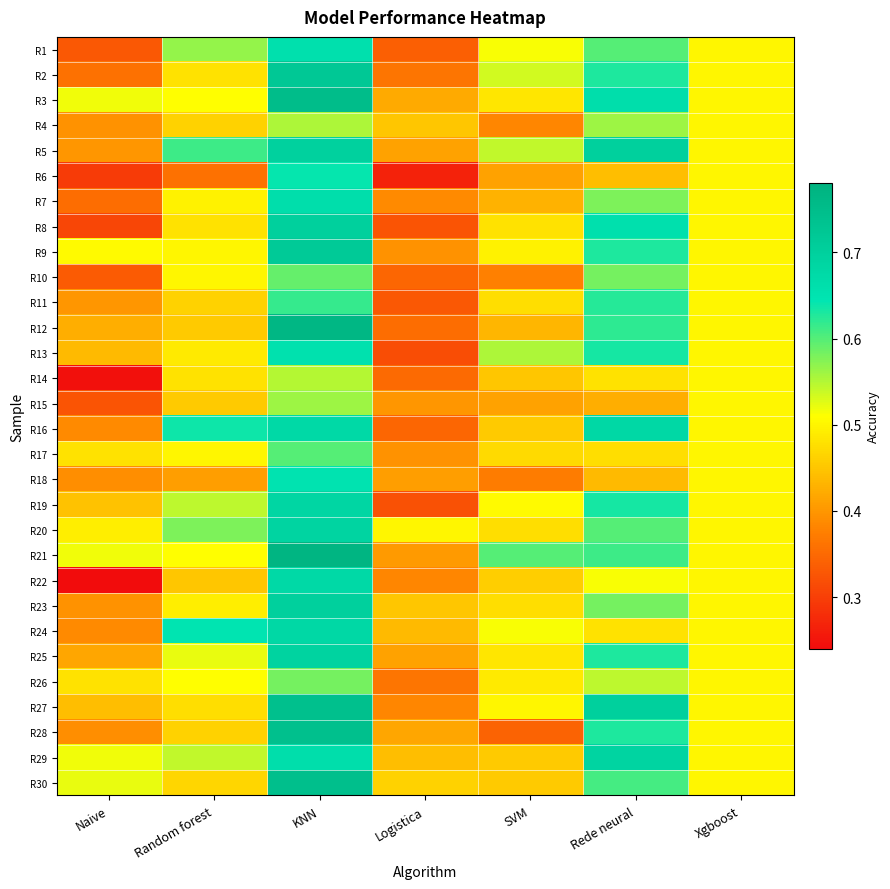

Which has a higher value, Rede neural or KNN?

KNN